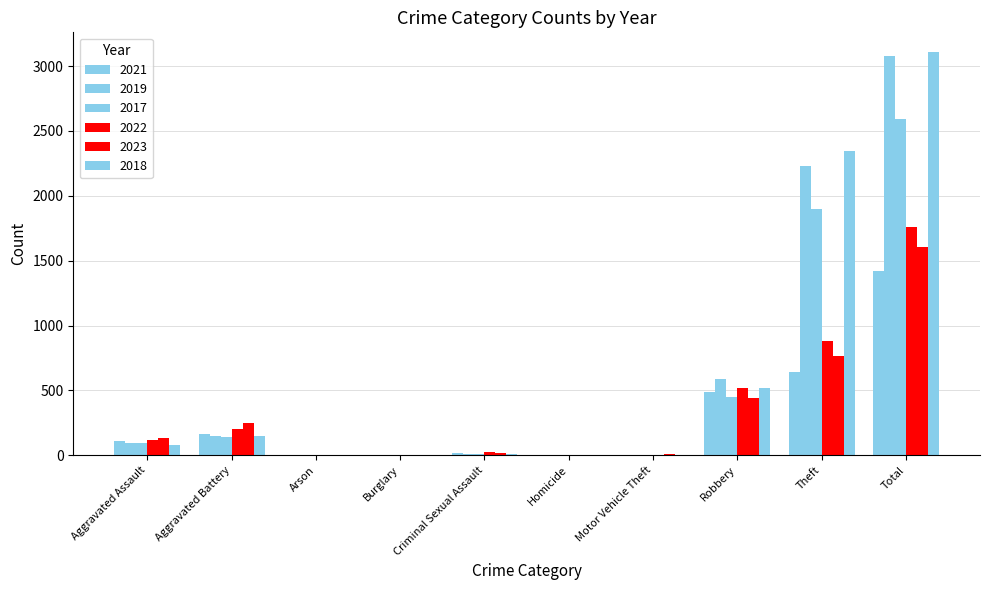

Which series has the largest range (max minus min)?

2018